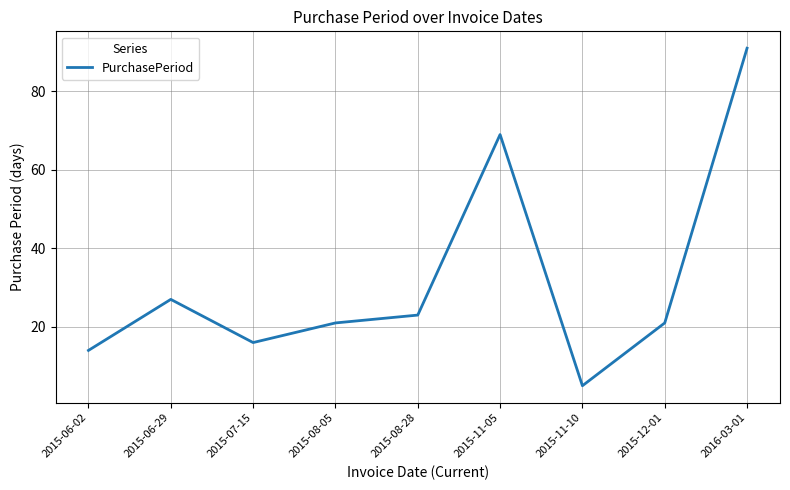

What is the smallest value displayed?

5